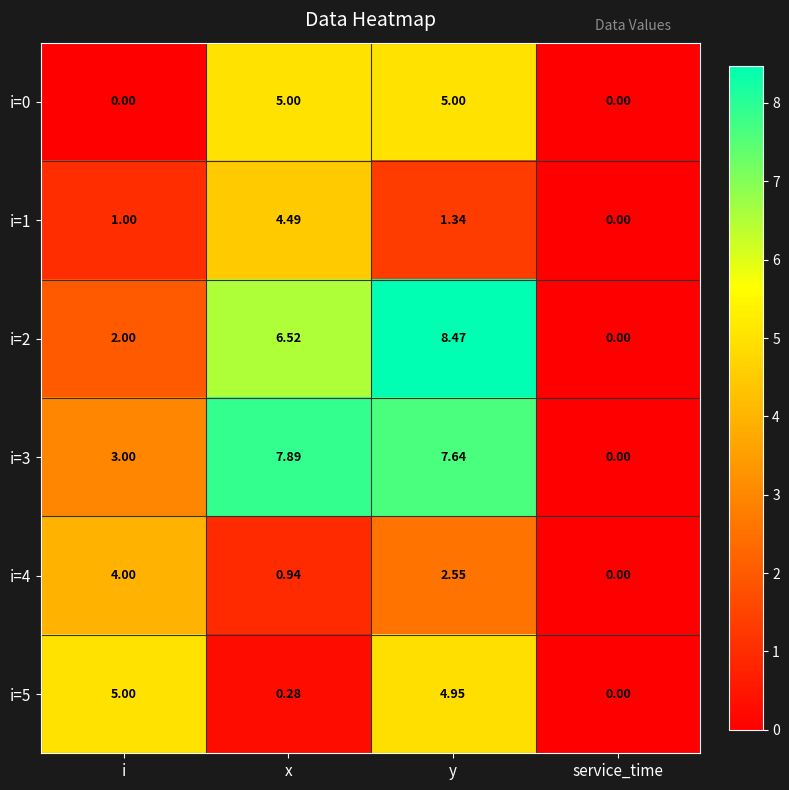

What is the maximum value shown in the chart?

8.5